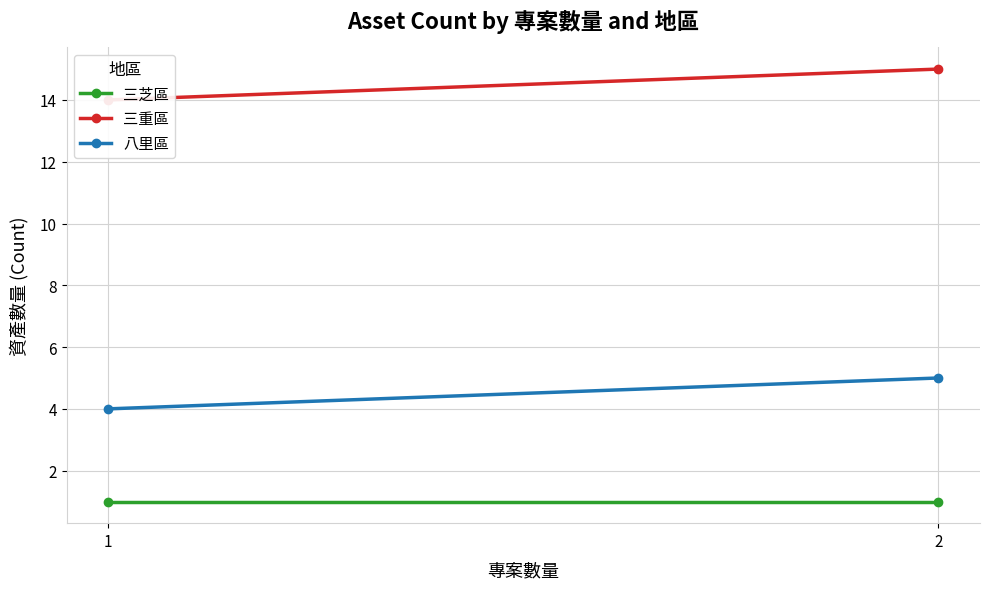

Which series has the widest spread of values?

三重區